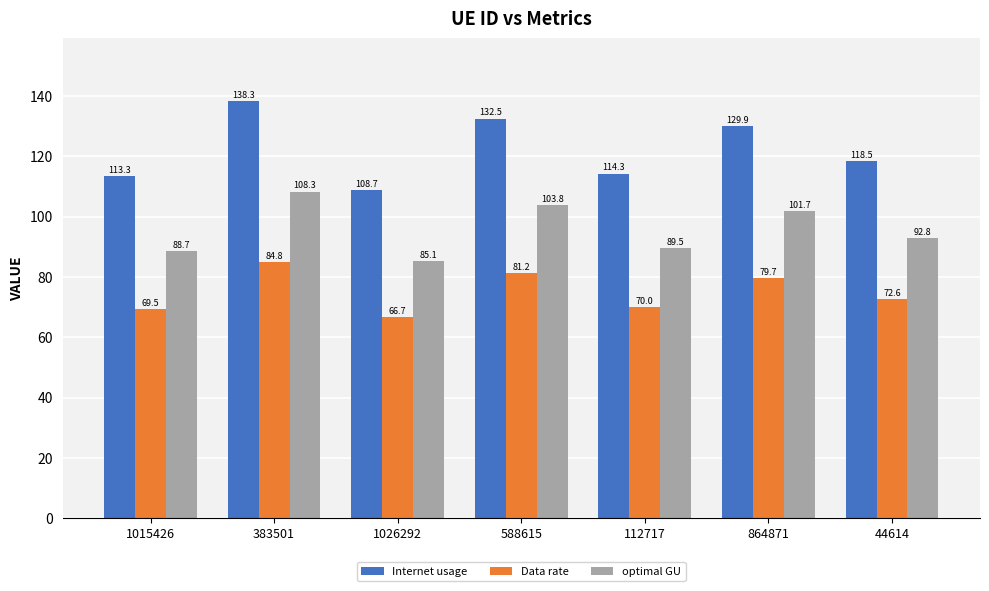

Is the value of optimal GU at 588615 greater than the value of Data rate at 112717?

Yes